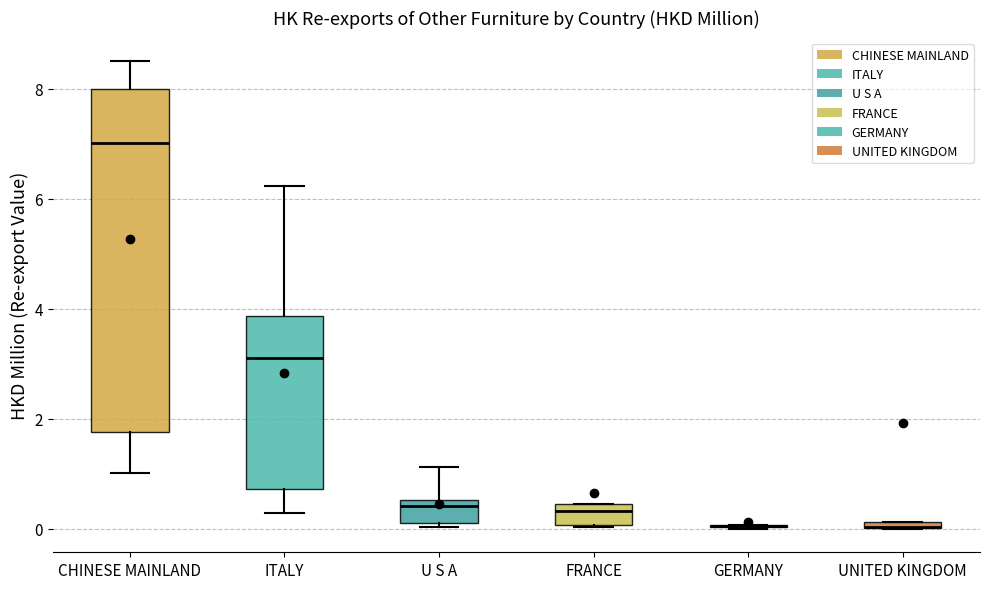

Where does the median line of the box for U S A sit on the y-axis? The values are not printed on the chart, so give them approximately, as read against the axis.

0.4